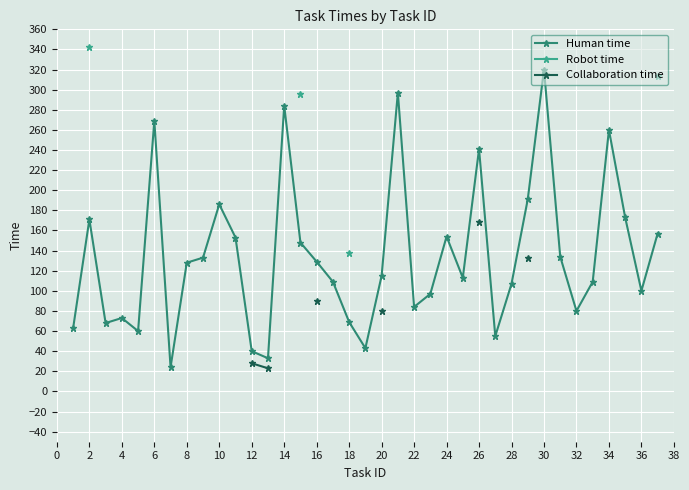

True or false: Human time has more than 2 points higher than both neighbors.

True